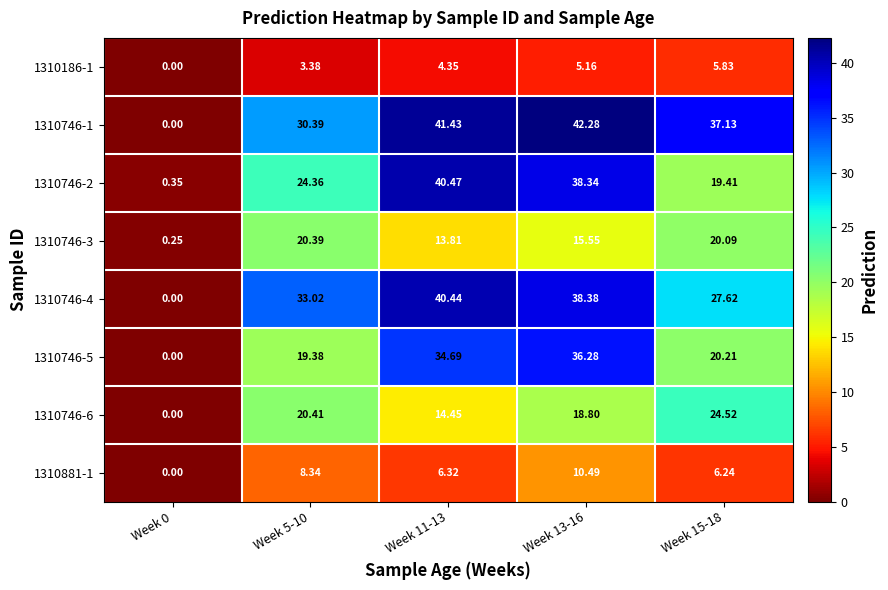

Is the value of 1310746-1 at Week 13-16 greater than the value of 1310746-2 at Week 11-13?

Yes